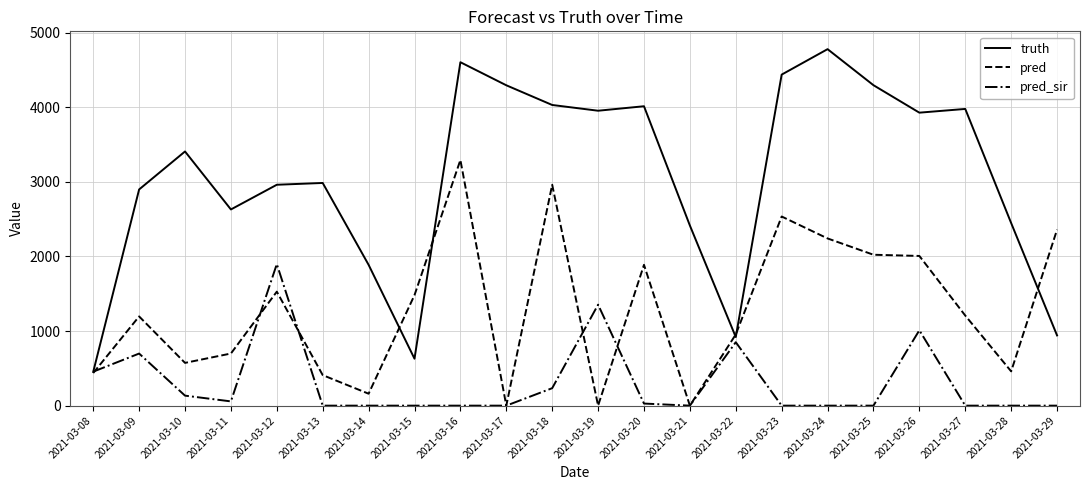

What is the difference between the highest and lowest values at 2021-03-11?

2572.0